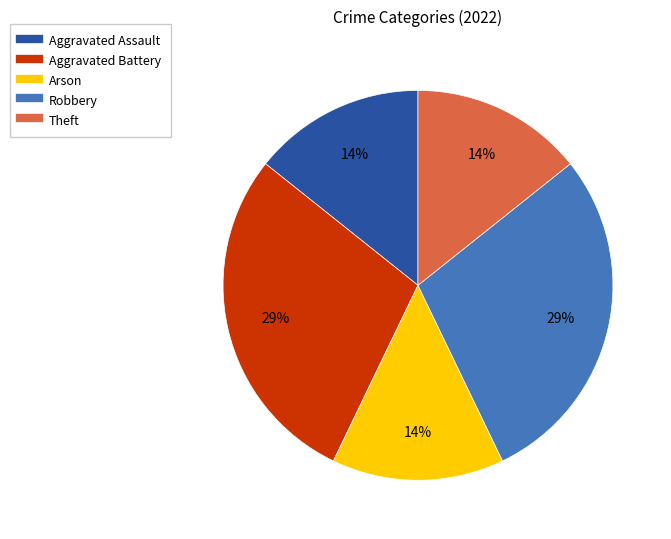

How many segments does this pie chart have?

5